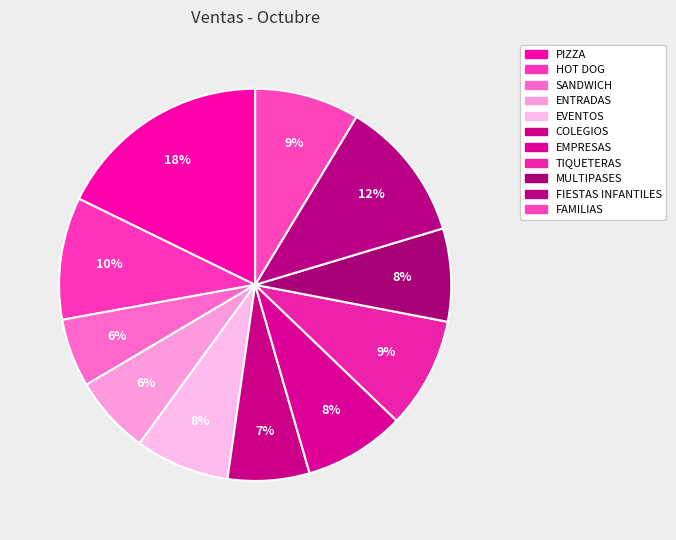

Which slice is the largest?

PIZZA